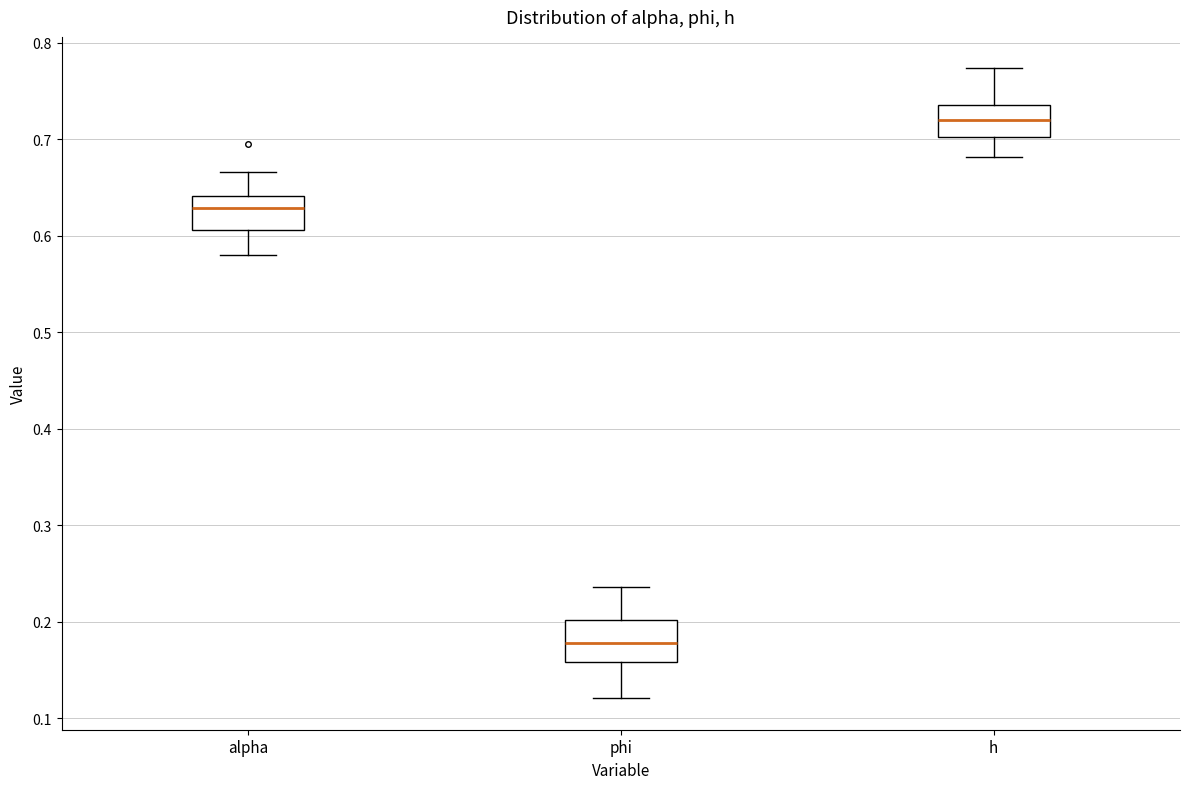

Where does the median line of the box for h sit on the y-axis? The values are not printed on the chart, so give them approximately, as read against the axis.

0.72